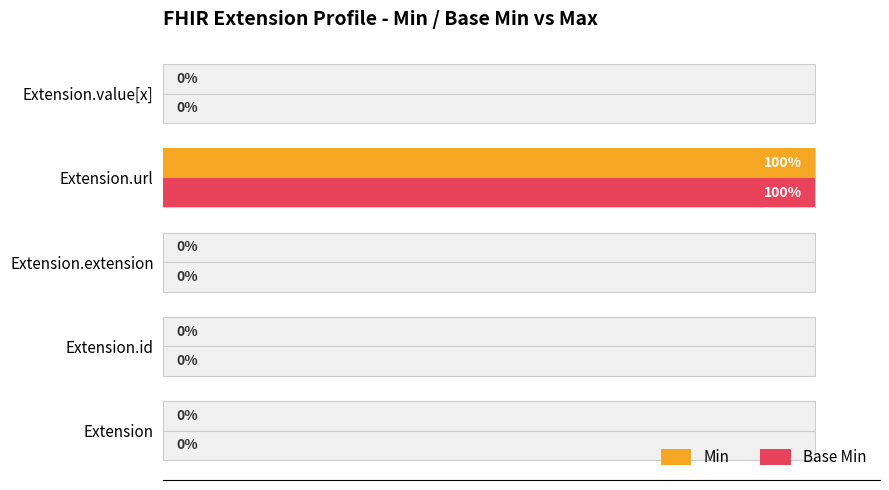

How many data points does each series have?

5